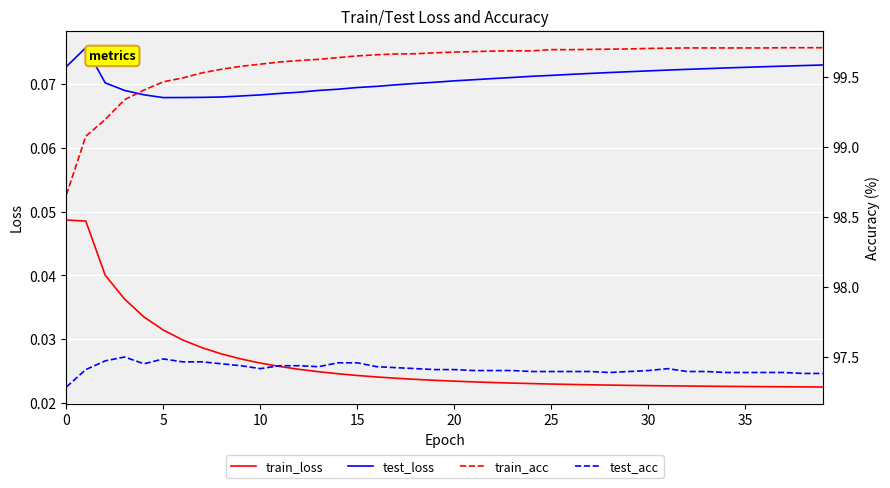

What is the sum of the test_loss values at 9 and 35?

0.1